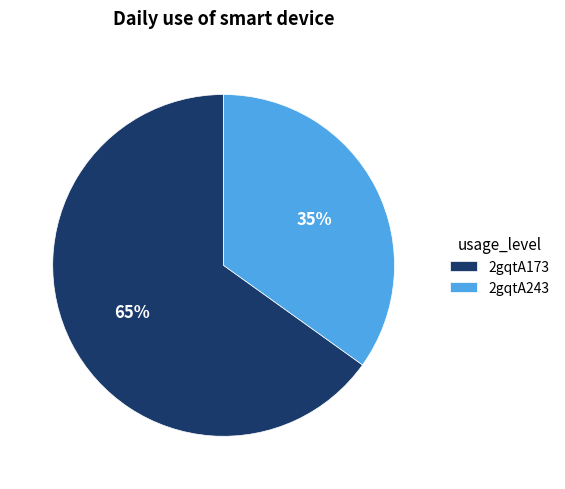

Does 2gqtA173 account for over 50% of the chart?

Yes